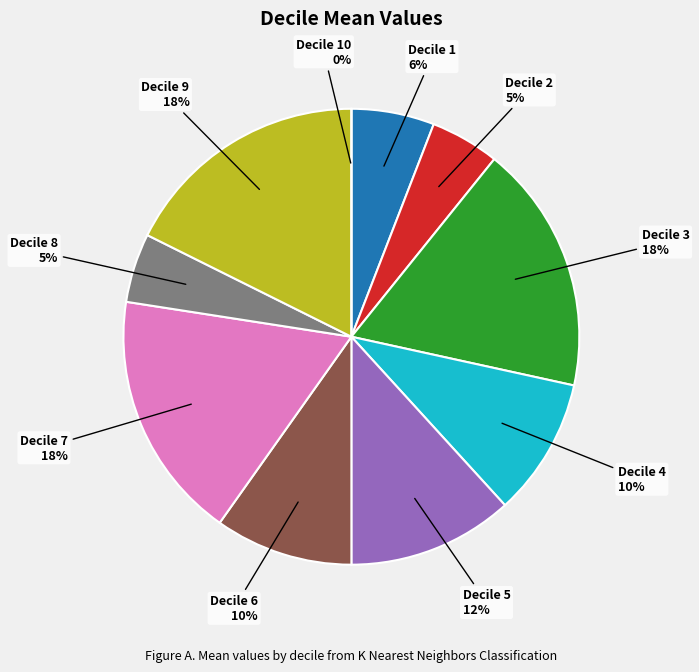

Which has a higher value, Decile 4 or Decile 5?

Decile 5